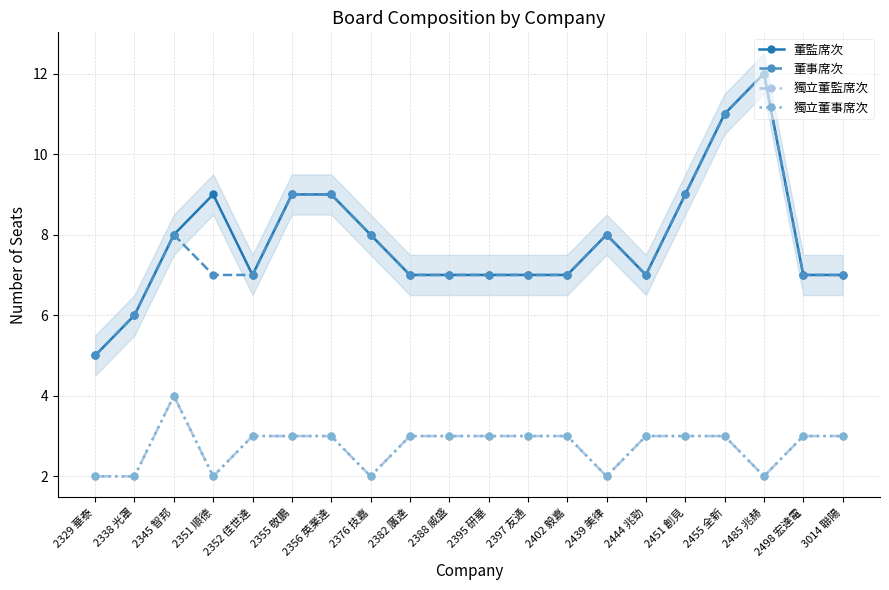

Where is the first local maximum for 獨立董事席次?

2345 智邦